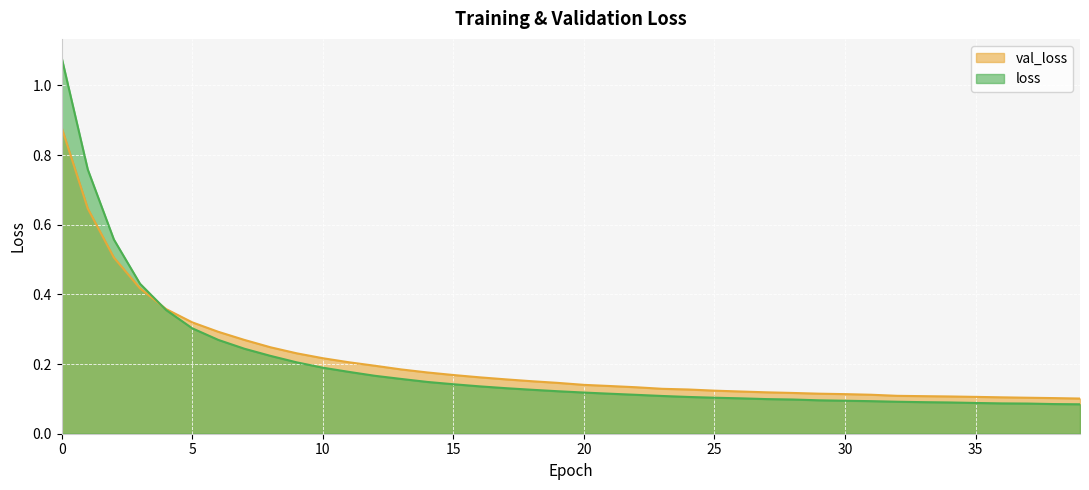

Rank the series at 39 from lowest to highest value.

loss, val_loss